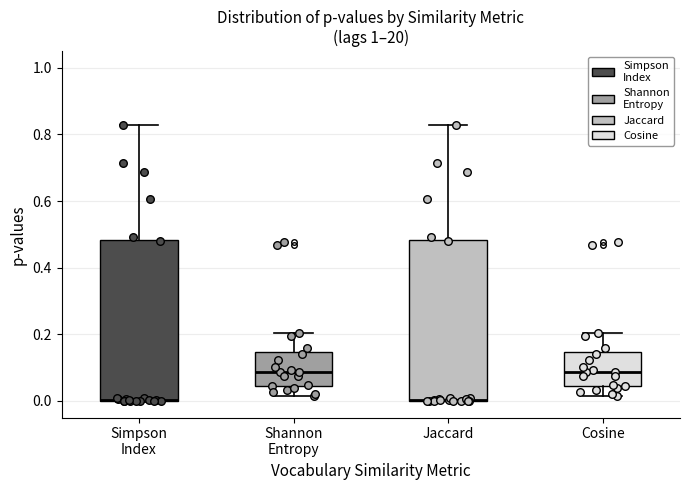

Where is the lower edge of the box for Simpson Index on the y-axis? The values are not printed on the chart, so give them approximately, as read against the axis.

0.00